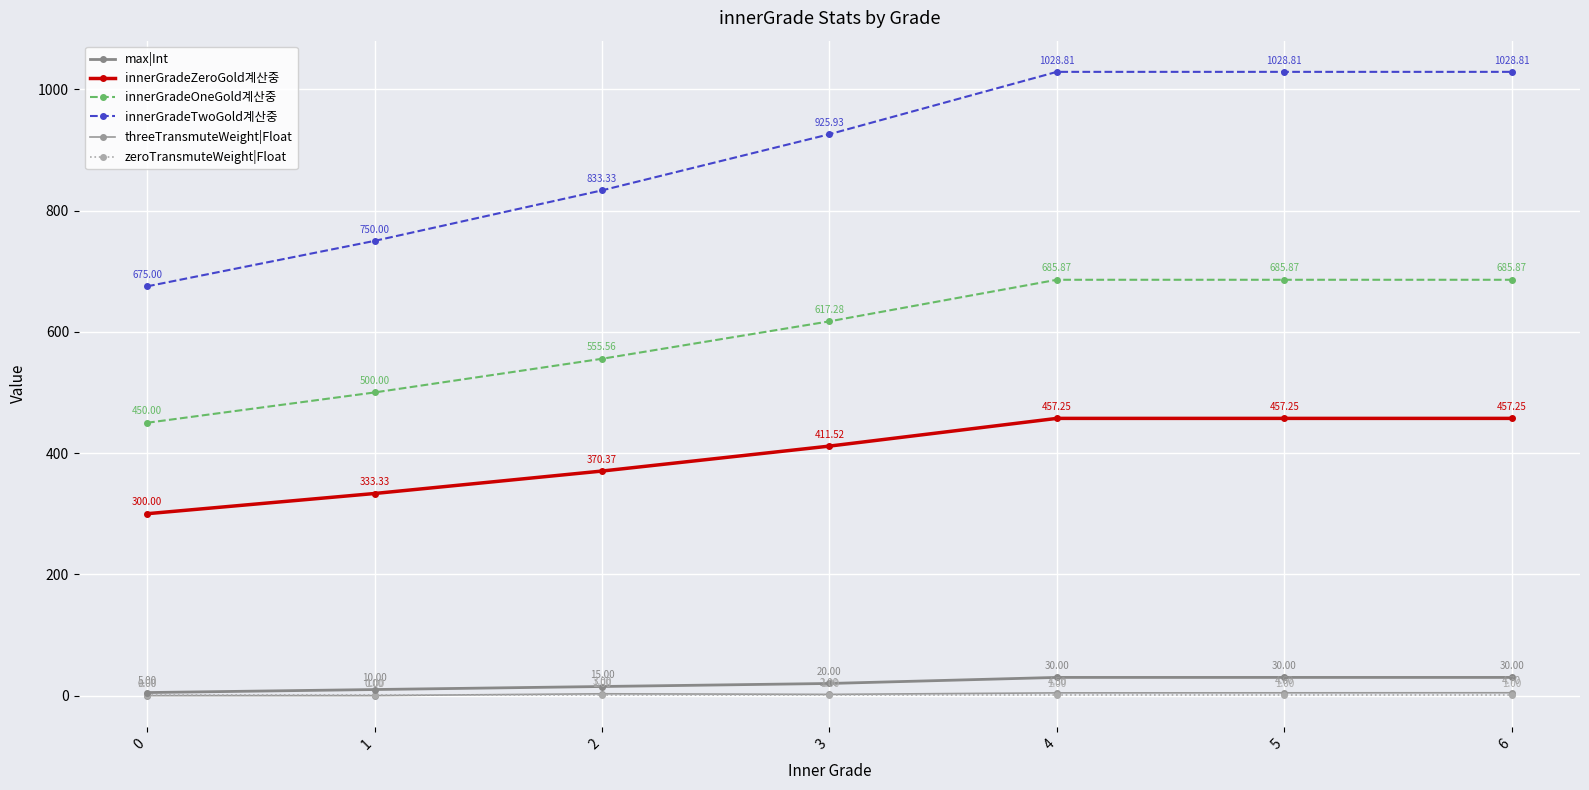

Is the value of max|Int at 1 greater than the value of threeTransmuteWeight|Float at 6?

Yes